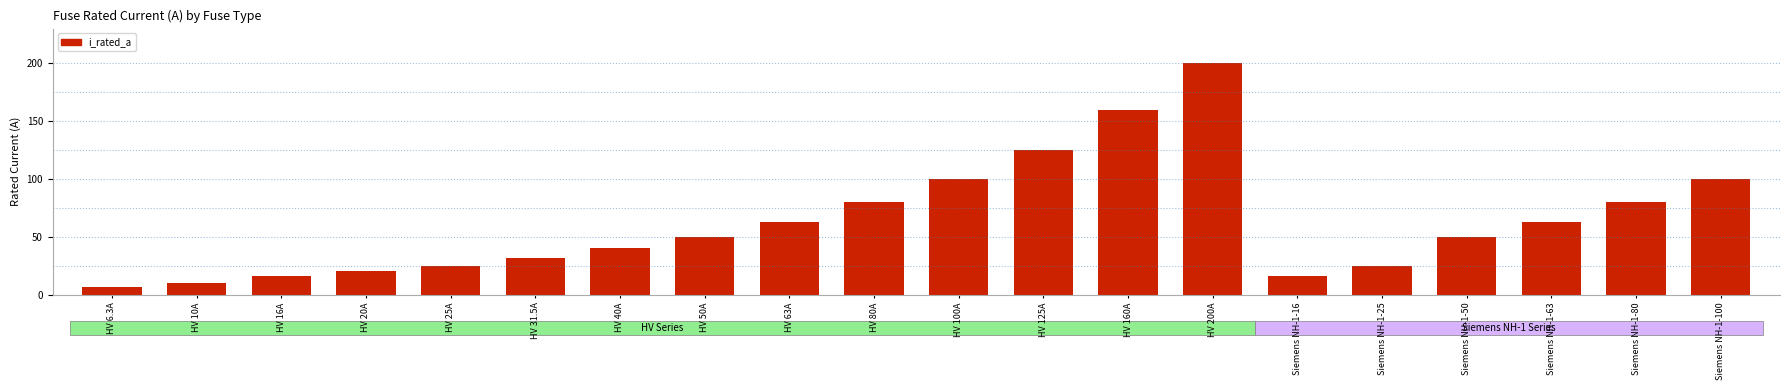

What is the difference between the maximum and second lowest values?

190.0